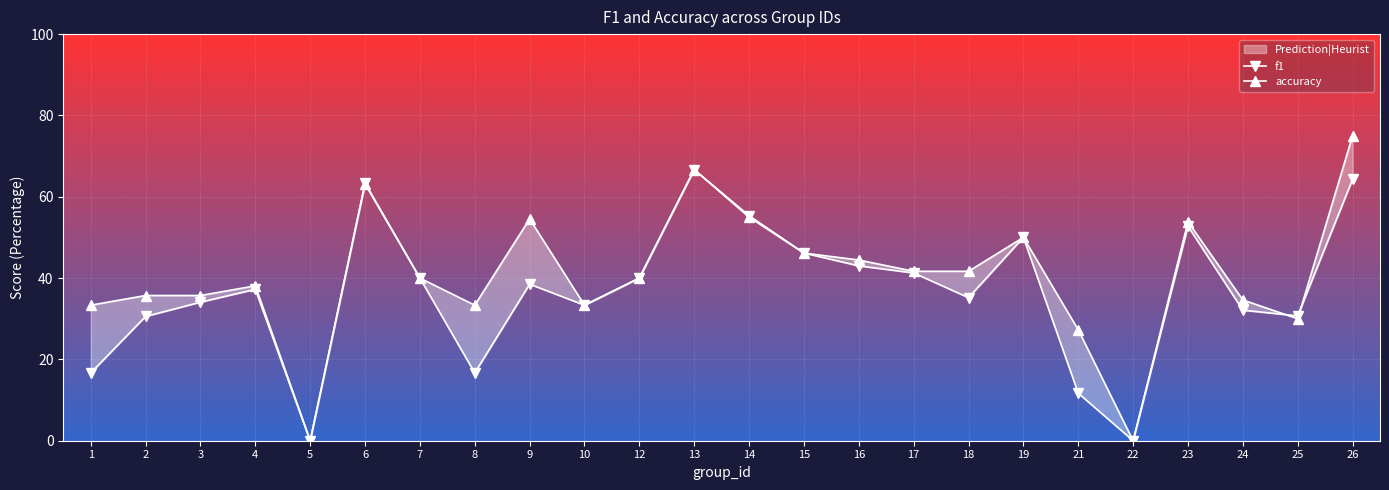

At how many categories does at least one series exceed 0?

22